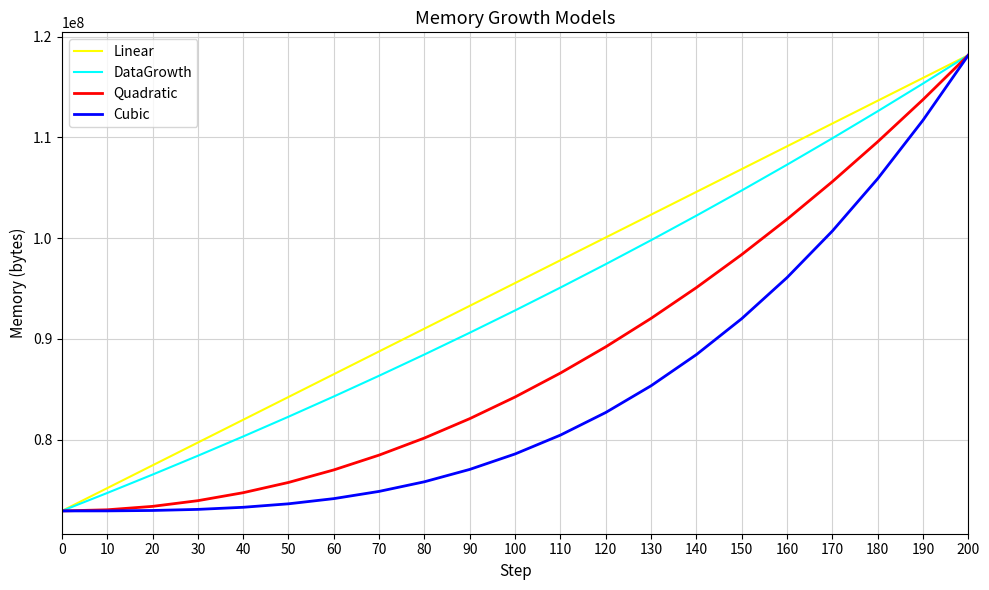

Rank the series by their average value, from highest to lowest.

Linear, DataGrowth, Quadratic, Cubic